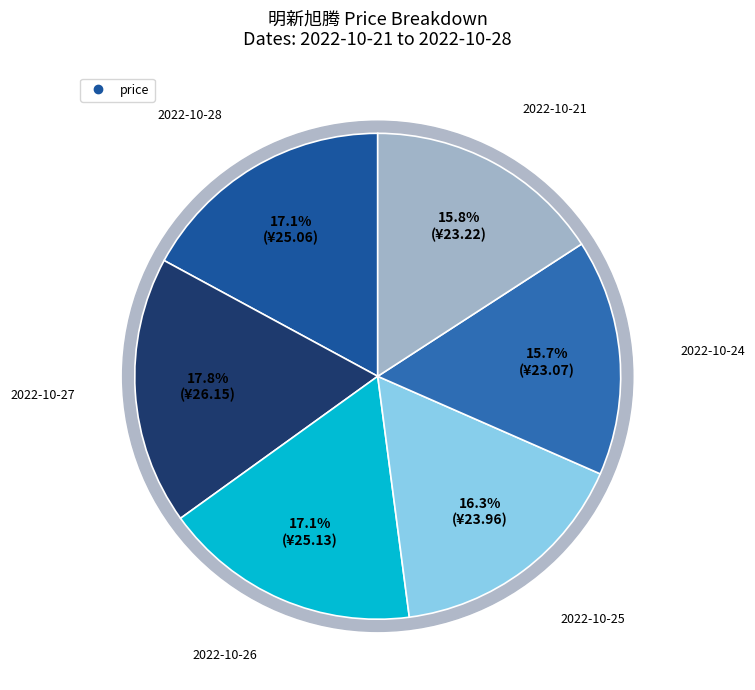

Which category has the smallest portion of the pie?

2022-10-24